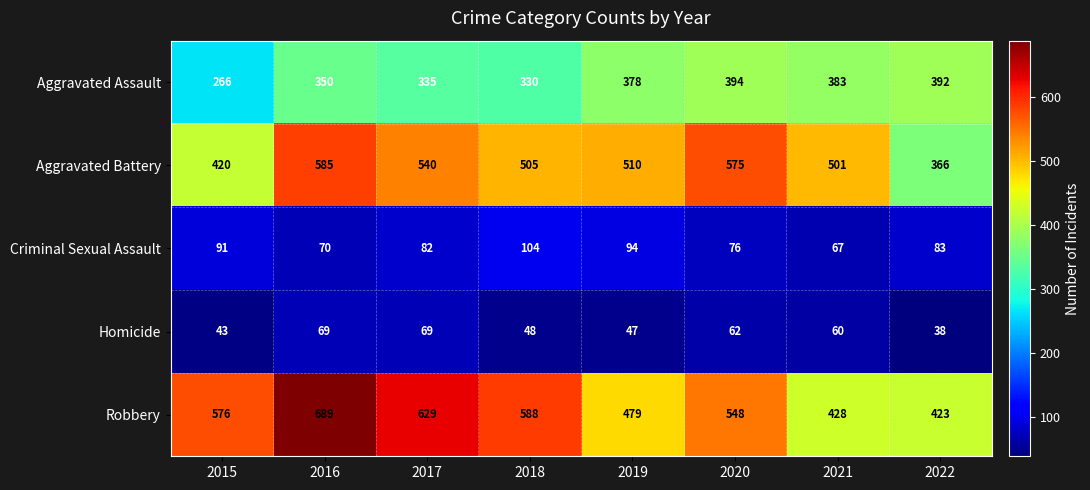

List the series in order of their peak value, lowest first.

Homicide, Criminal Sexual Assault, Aggravated Assault, Aggravated Battery, Robbery